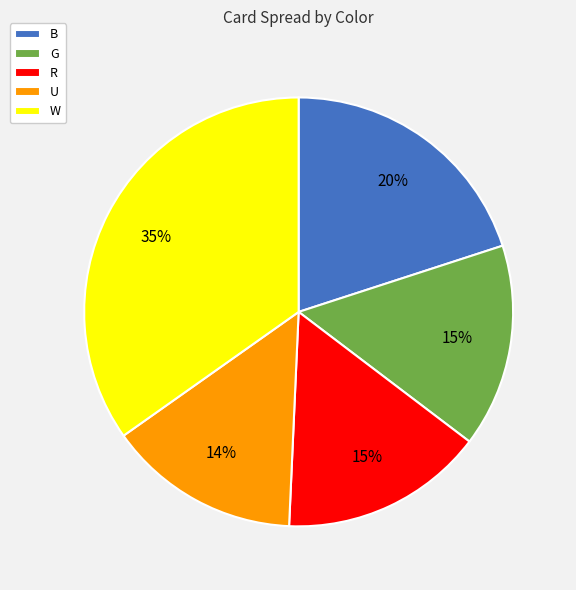

True or false: B accounts for 29% of the total.

False